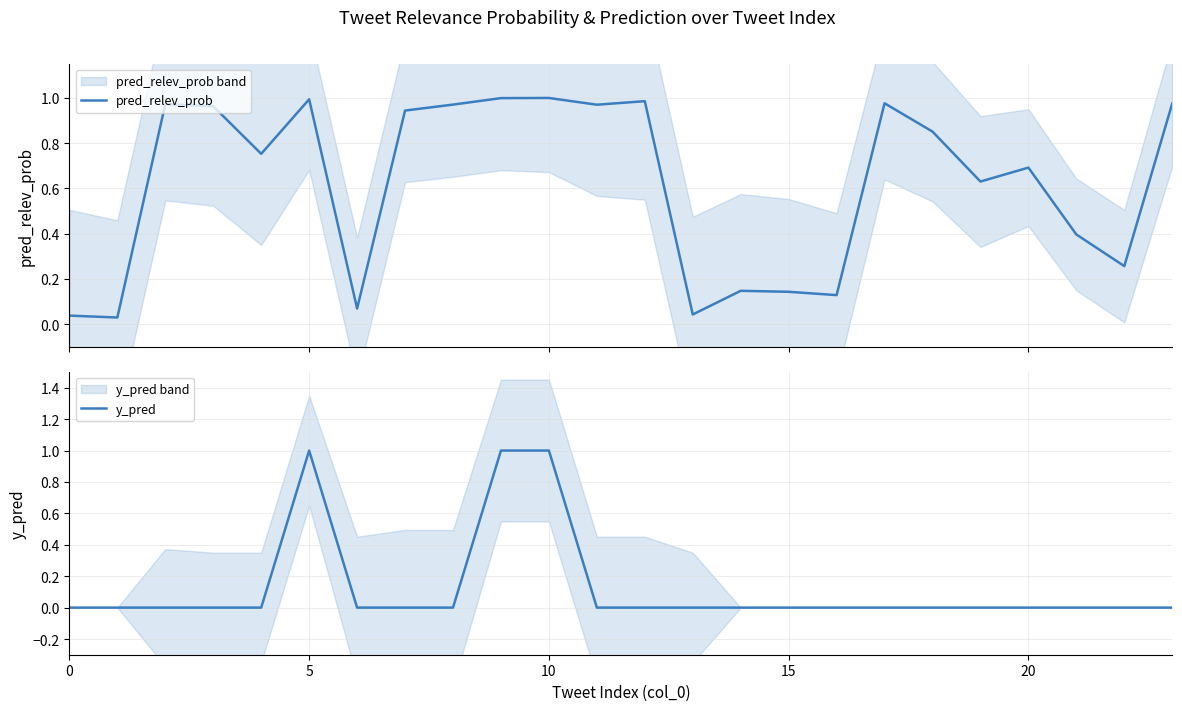

What are all the series names shown in the legend?

pred_relev_prob, y_pred